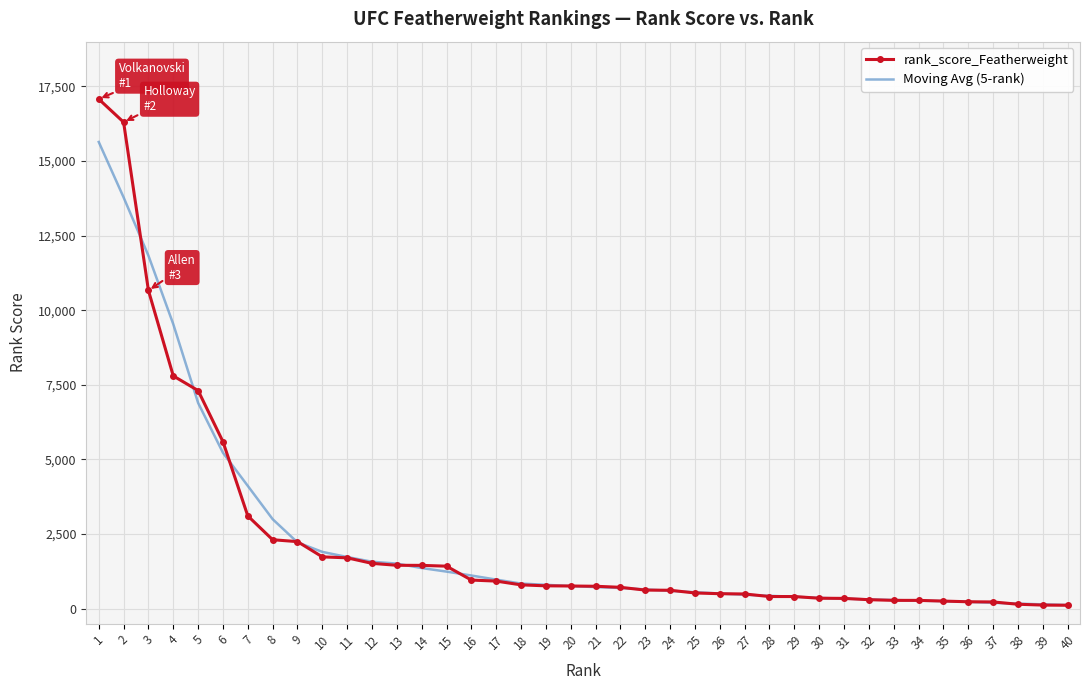

Which series has the widest spread of values?

rank_score_Featherweight